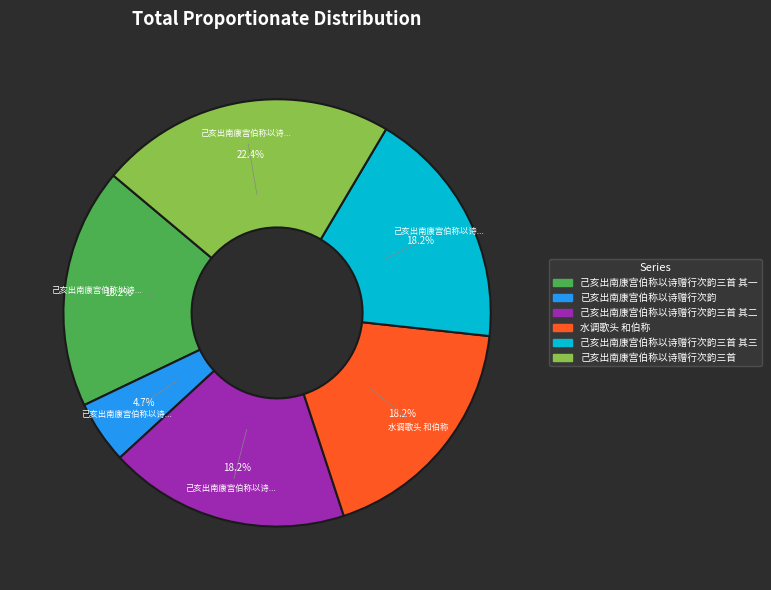

Which has a higher value, 己亥出南康宫伯称以诗赠行次韵三首 or 水调歌头 和伯称?

己亥出南康宫伯称以诗赠行次韵三首